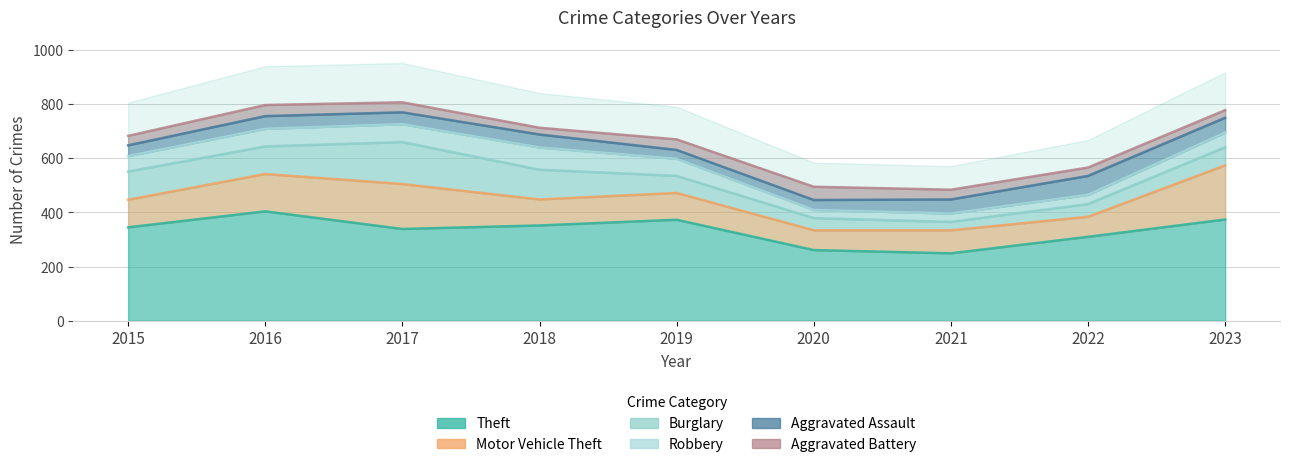

The Burglary series shows 21 at 2021. True or false?

False